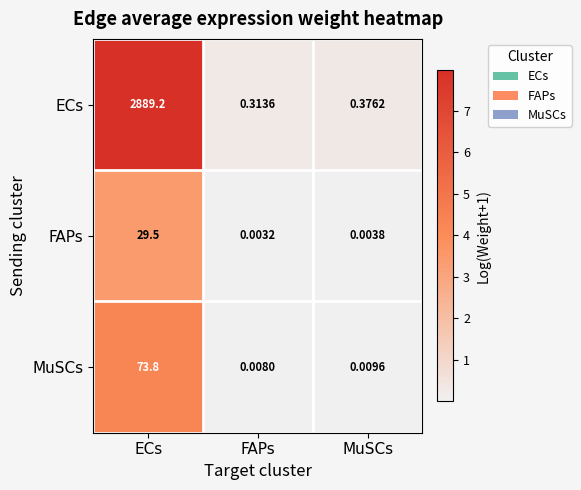

Which series has the widest spread of values?

ECs